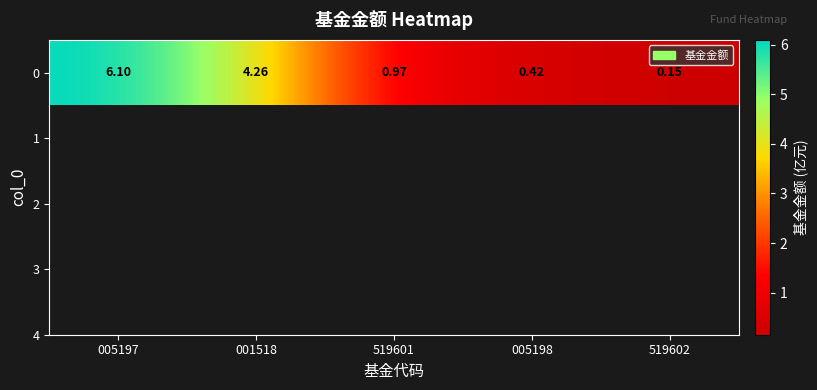

How many distinct data groups are displayed?

1